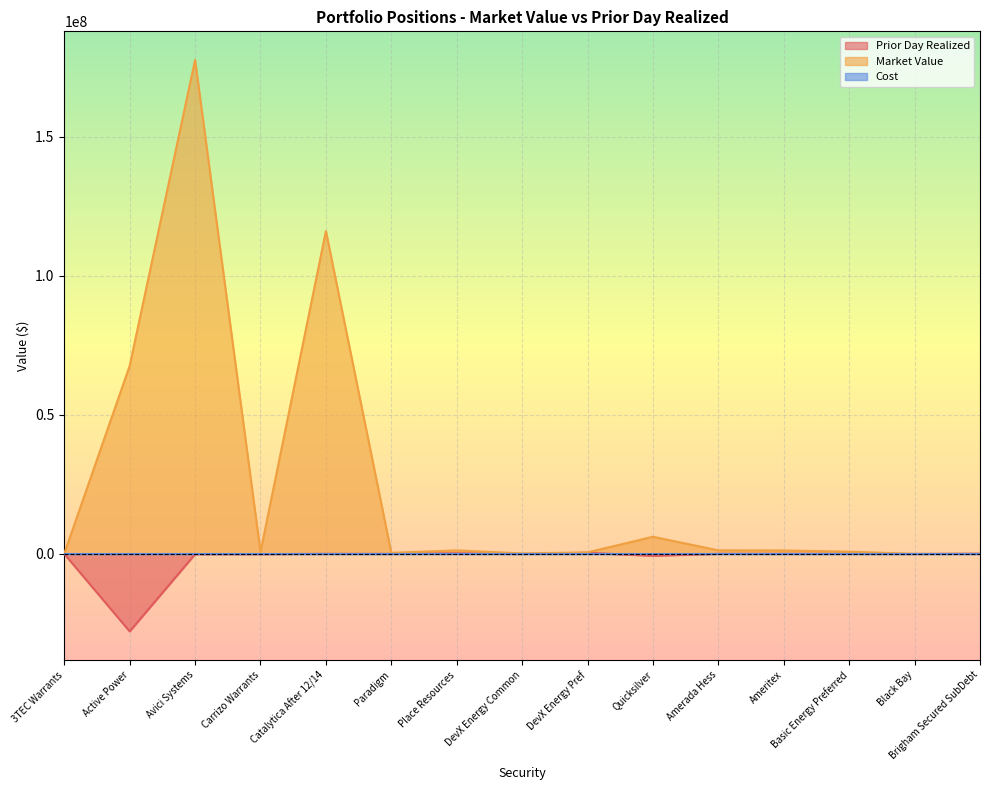

At which category is the sum across all series the highest?

Avici Systems